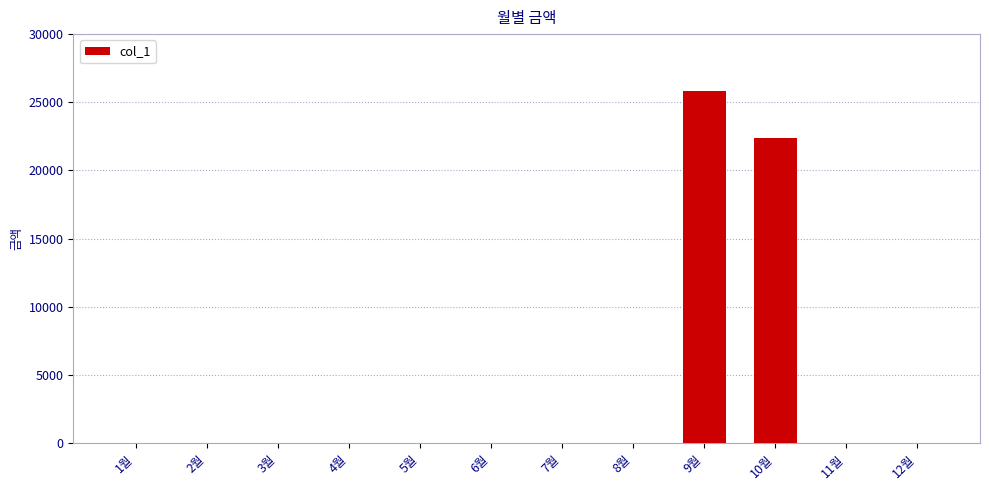

How many data points are above 0?

2